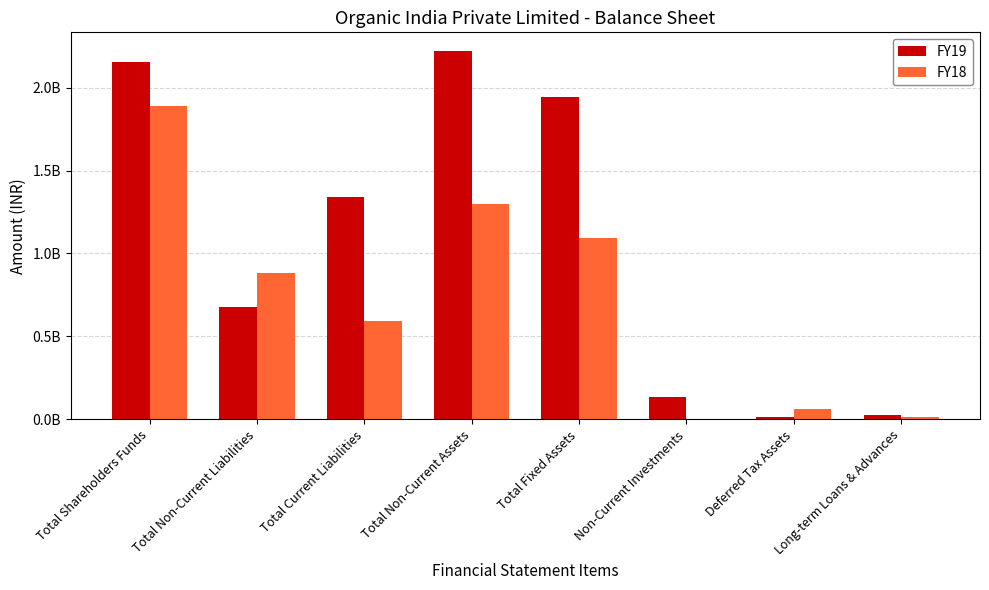

What is the total value across all series at Total Fixed Assets?

3035625223